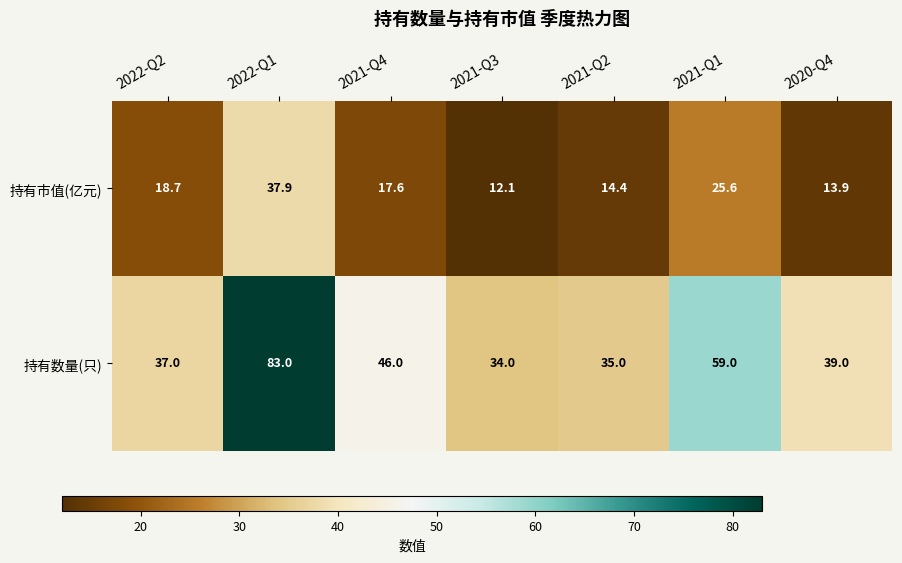

Reading left to right, transcribe all the data shown in this chart.

持有市值(亿元): 18.7	37.9	17.6	12.1	14.4	25.6	13.9
持有数量(只): 37.0	83.0	46.0	34.0	35.0	59.0	39.0